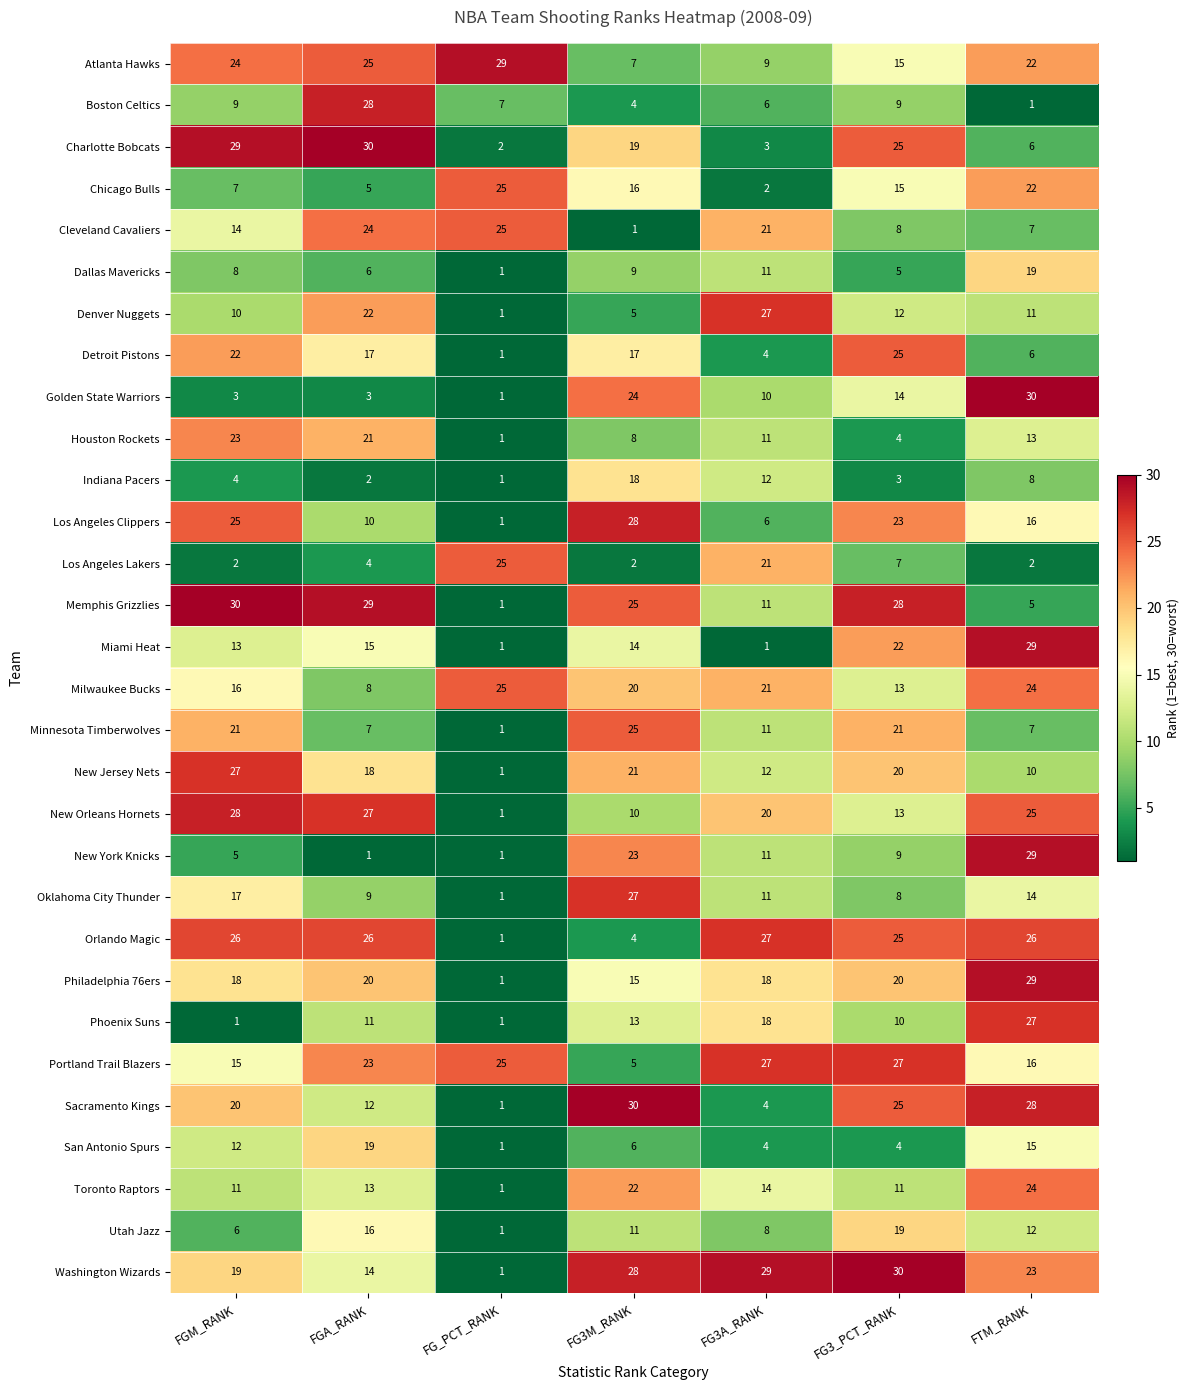

What is the difference between the Dallas Mavericks values at FG3_PCT_RANK and FTM_RANK?

14